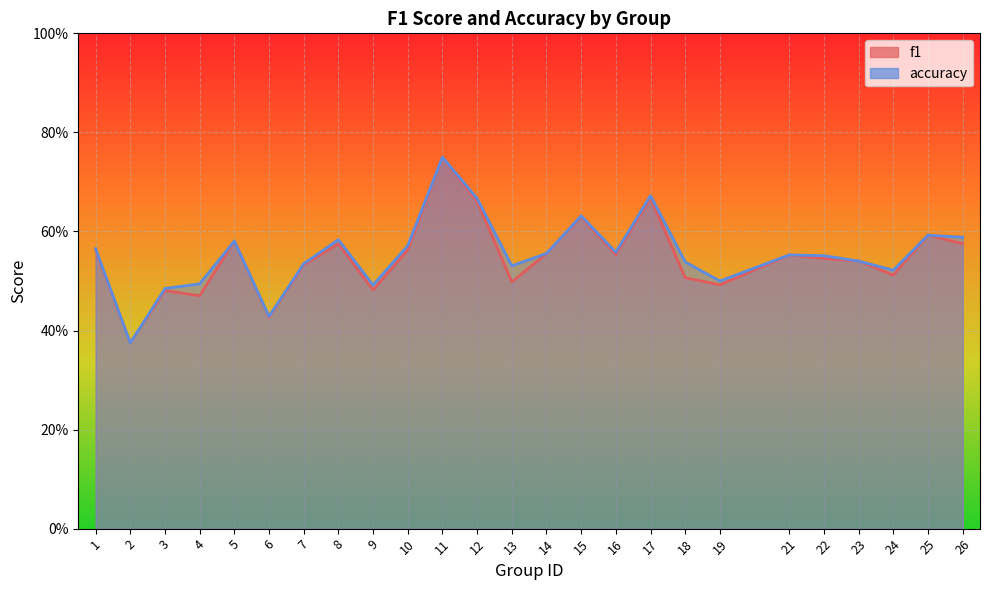

At how many categories does at least one series exceed 0?

25